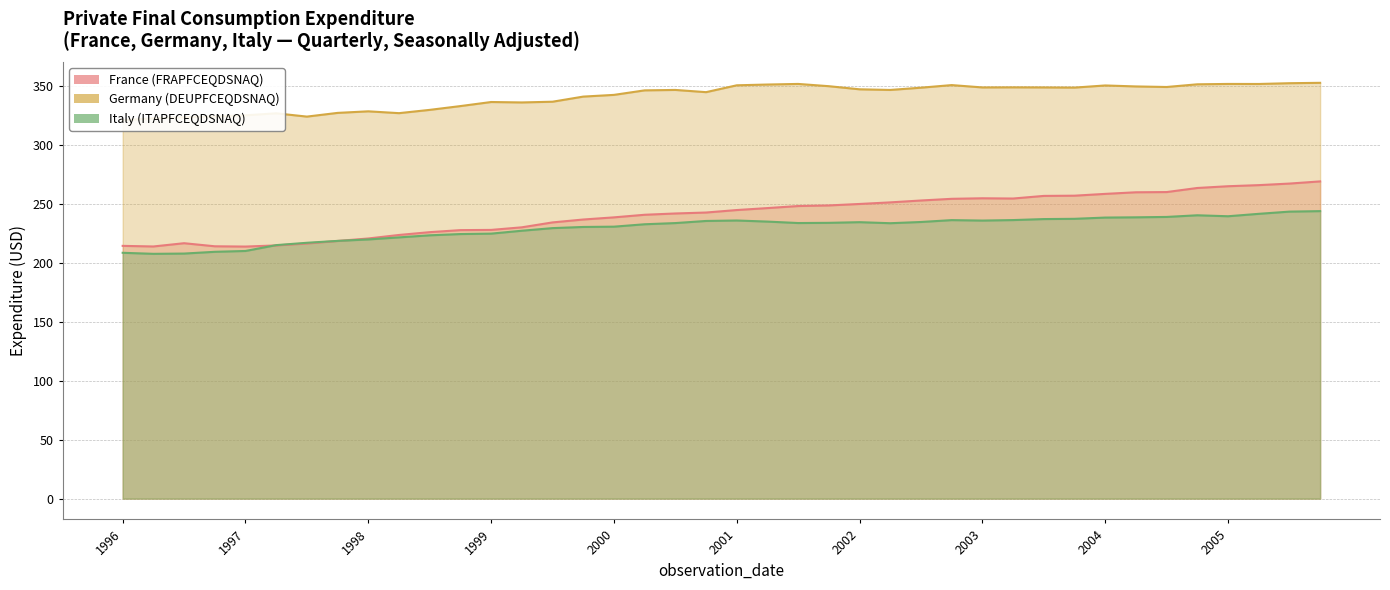

Is it true that France (FRAPFCEQDSNAQ) equals 348.0 at 2003-10-01?

False